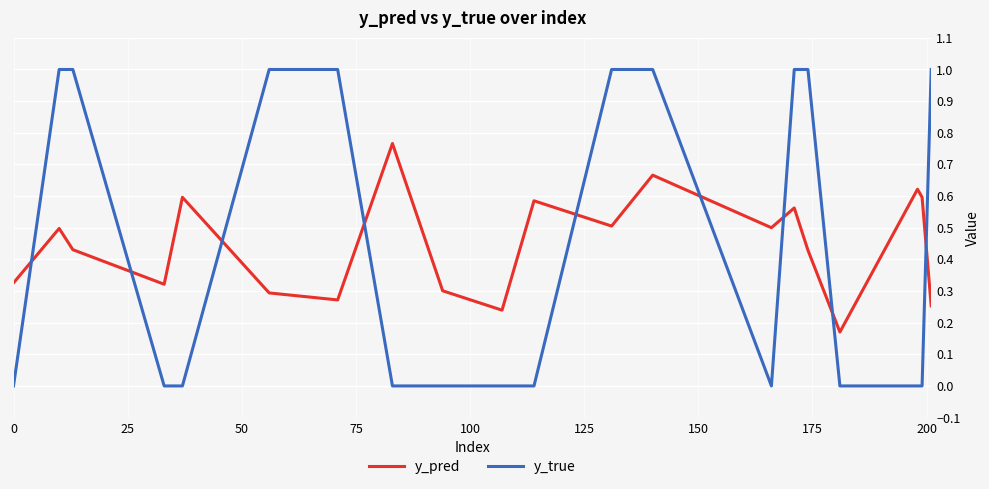

True or false: y_pred has more than 2 points higher than both neighbors.

True